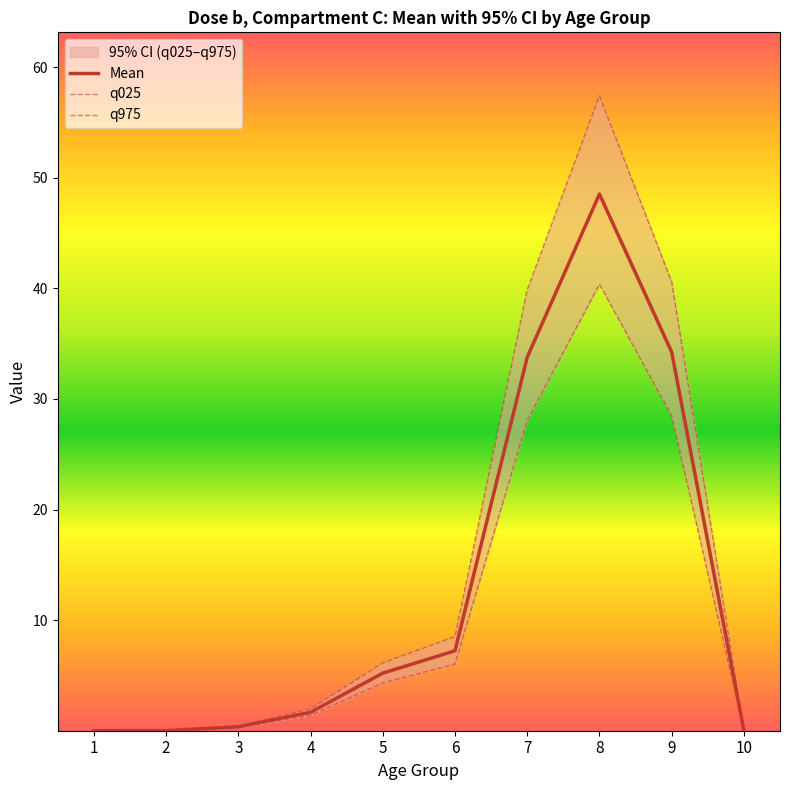

Does the chart display data point markers on the line(s)?

No